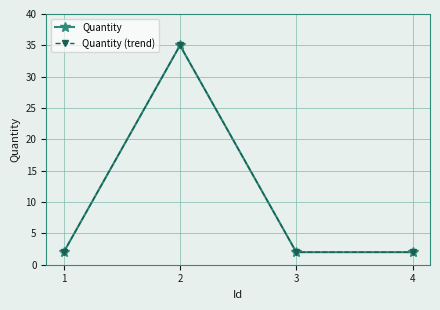

At how many categories does at least one series exceed 23?

1